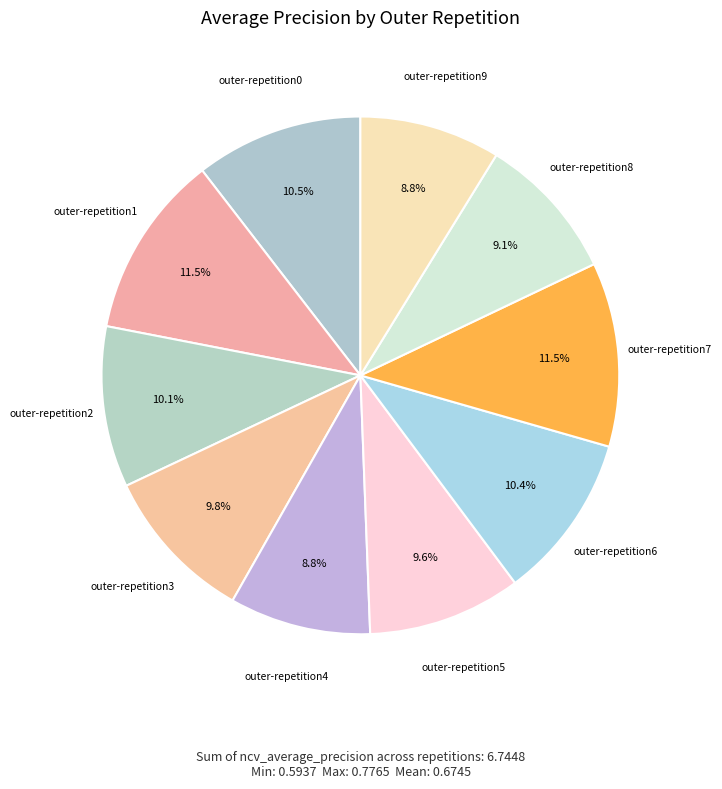

How many slices are in this pie chart?

10